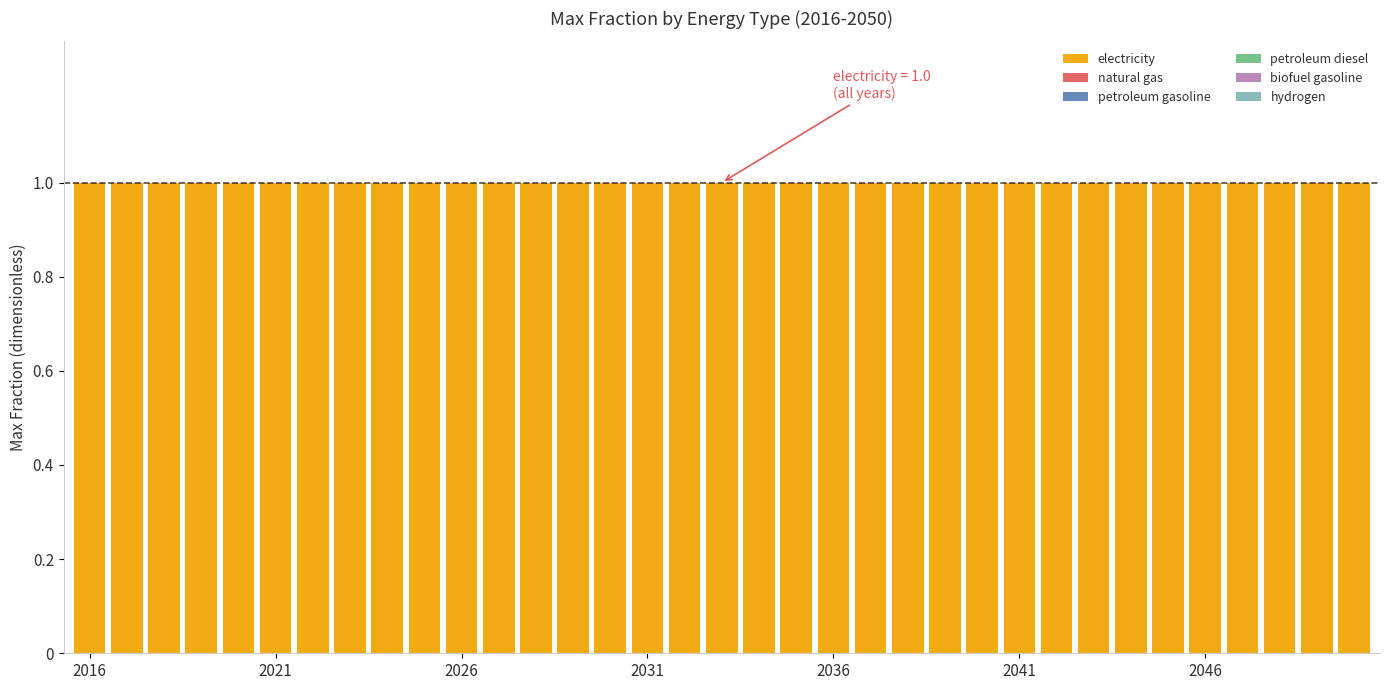

Which series changed the most between 14 and 32?

electricity